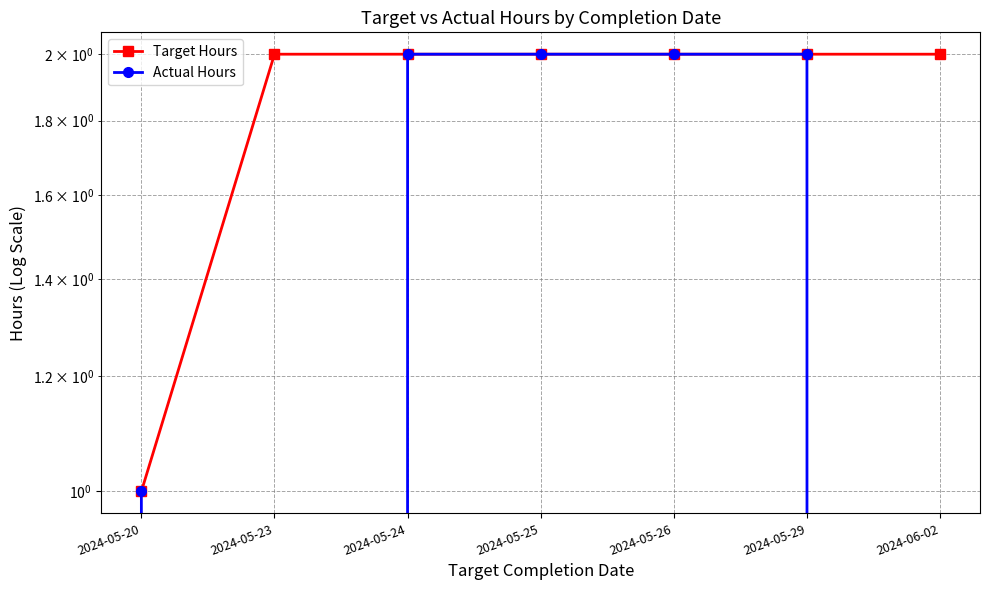

True or false: Target Hours has a value of 1 at 2024-05-29.

False